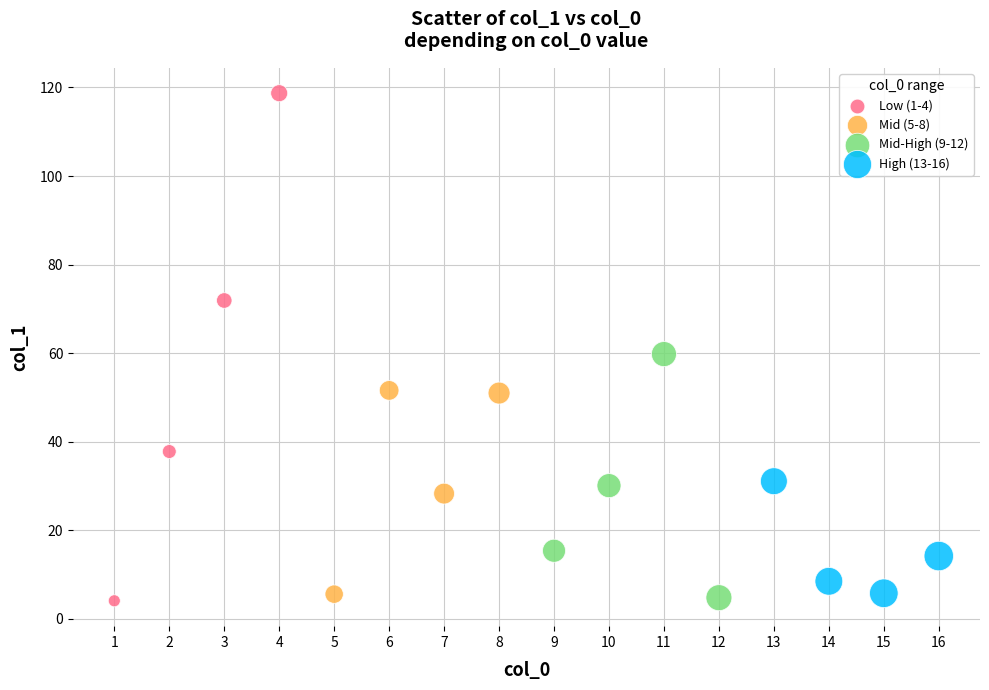

Which series has the widest spread of Y values?

Low (1-4)